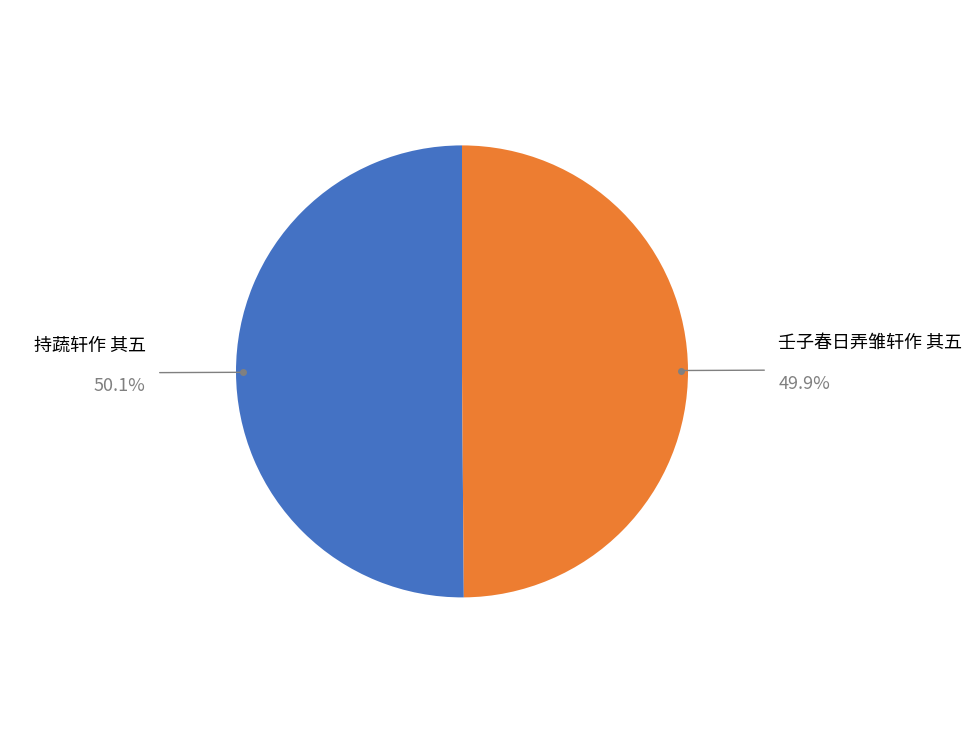

Do 持蔬轩作 其五 and 壬子春日弄雏轩作 其五 together represent more than half of the pie?

Yes